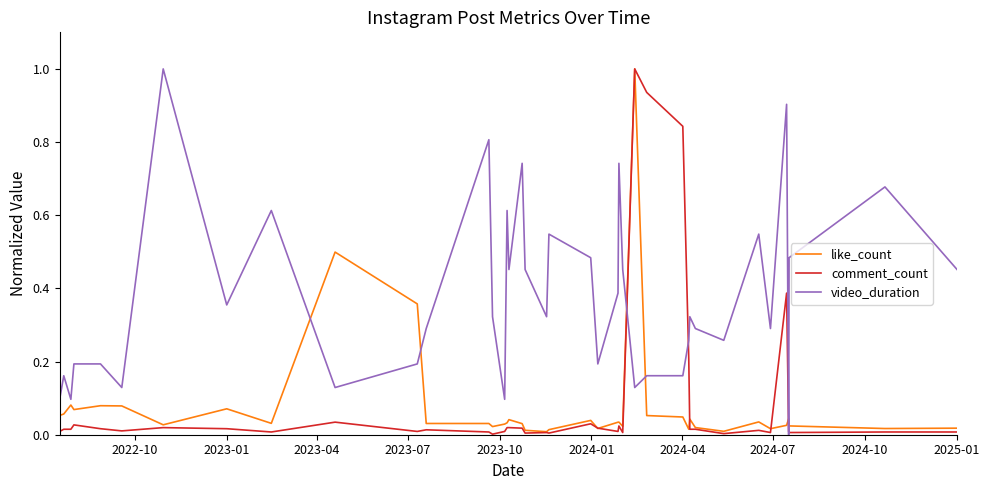

Which series has the largest total across all categories?

video_duration